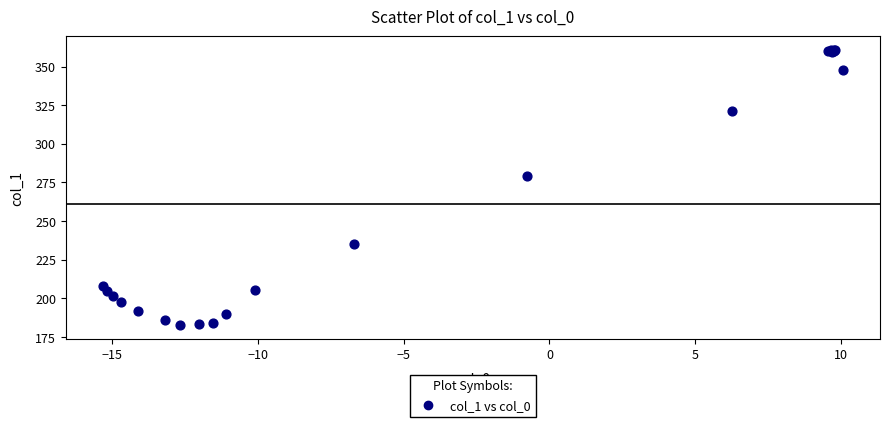

What Y value in the scatter plot is closest to 271?

279.4